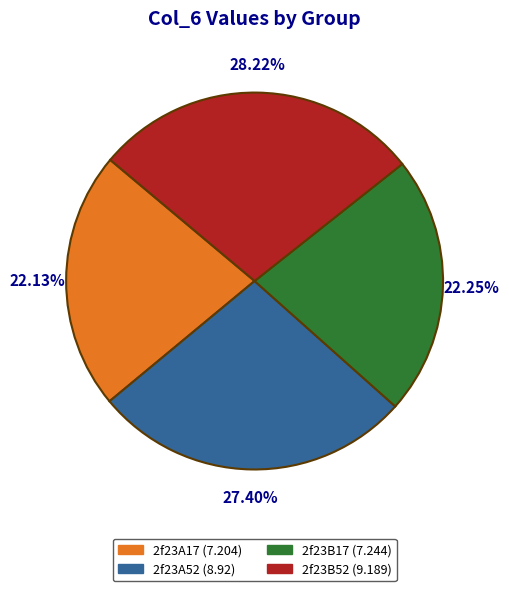

True or false: 2f23B52 accounts for 35% of the total.

False